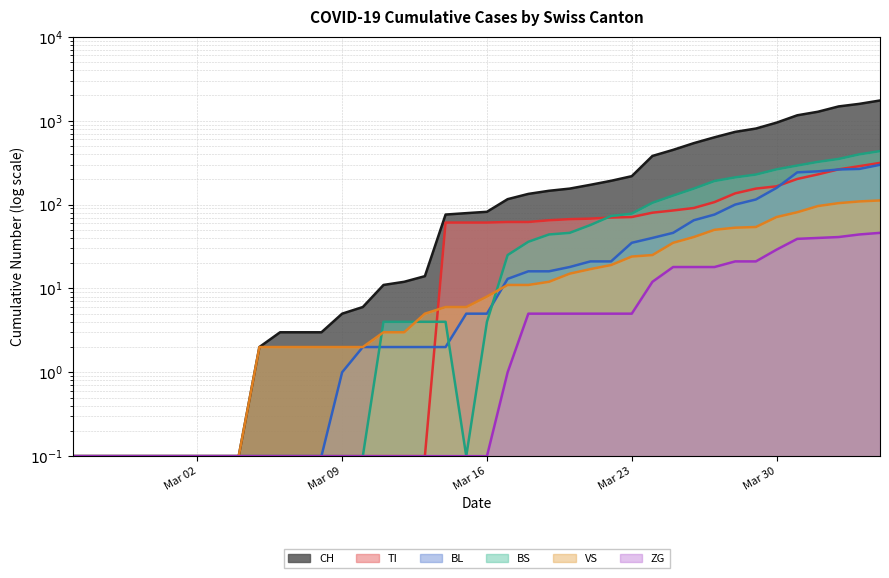

What are all the series names shown in the legend?

CH, VS, ZG, TI, BL, BS